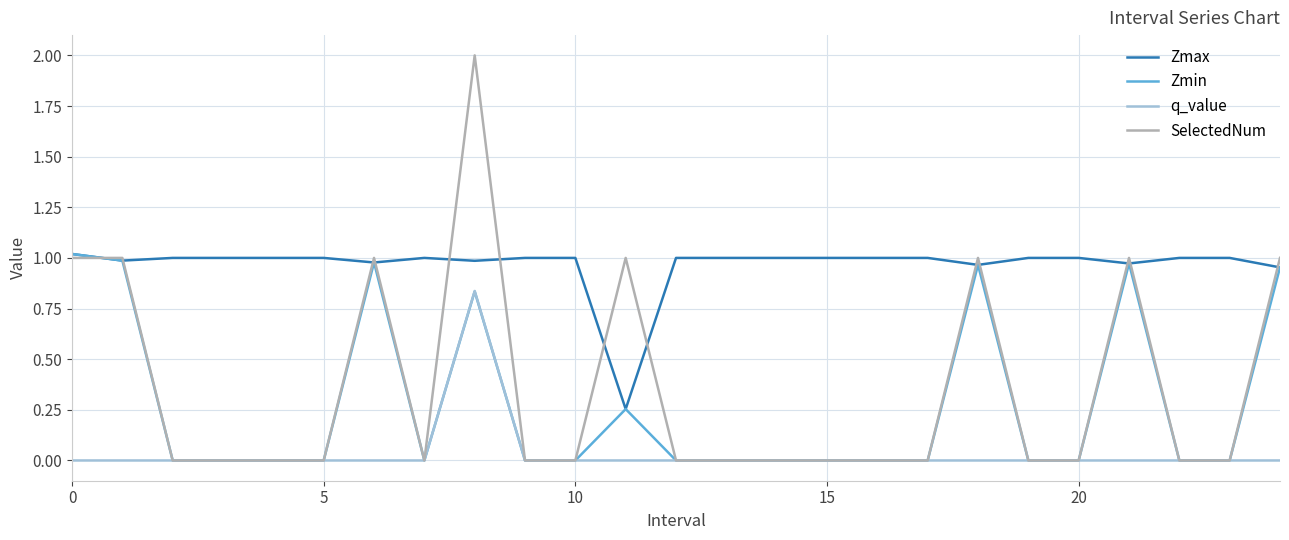

What is the greatest value displayed?

2.0